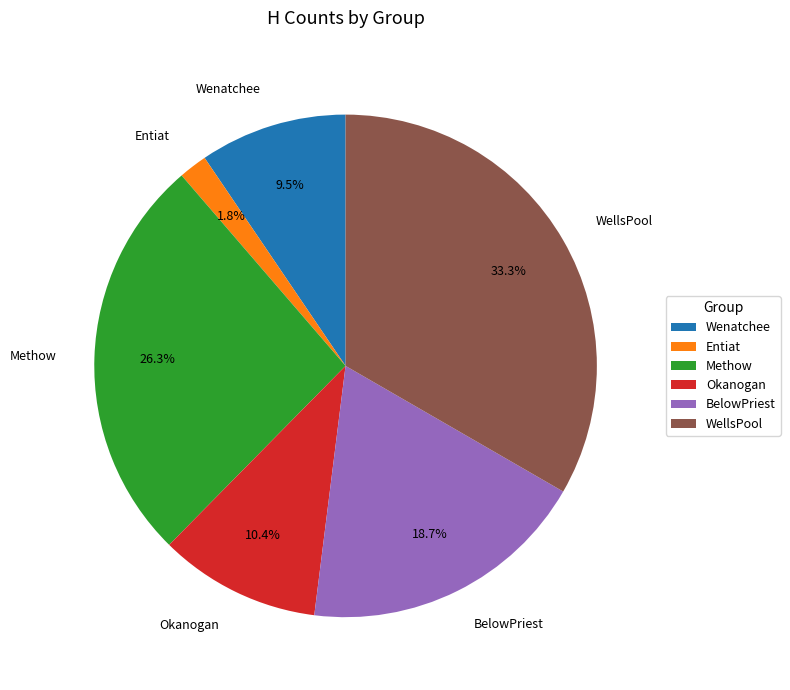

Is Methow the majority of the pie?

No